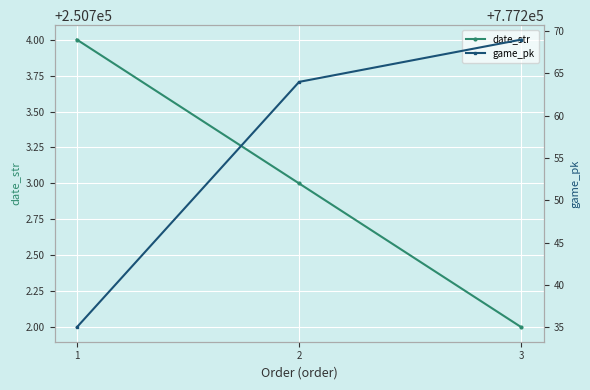

What is the value of the date_str point at the 3rd from the left?

250702